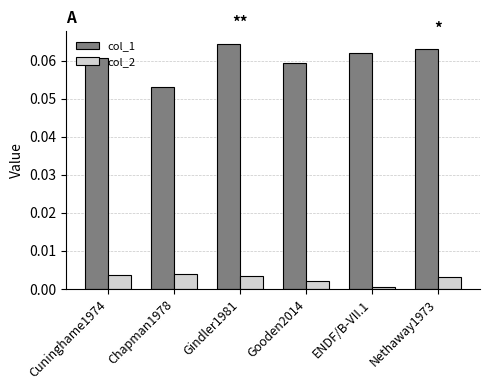

What is the sum of all col_1 values?

0.4